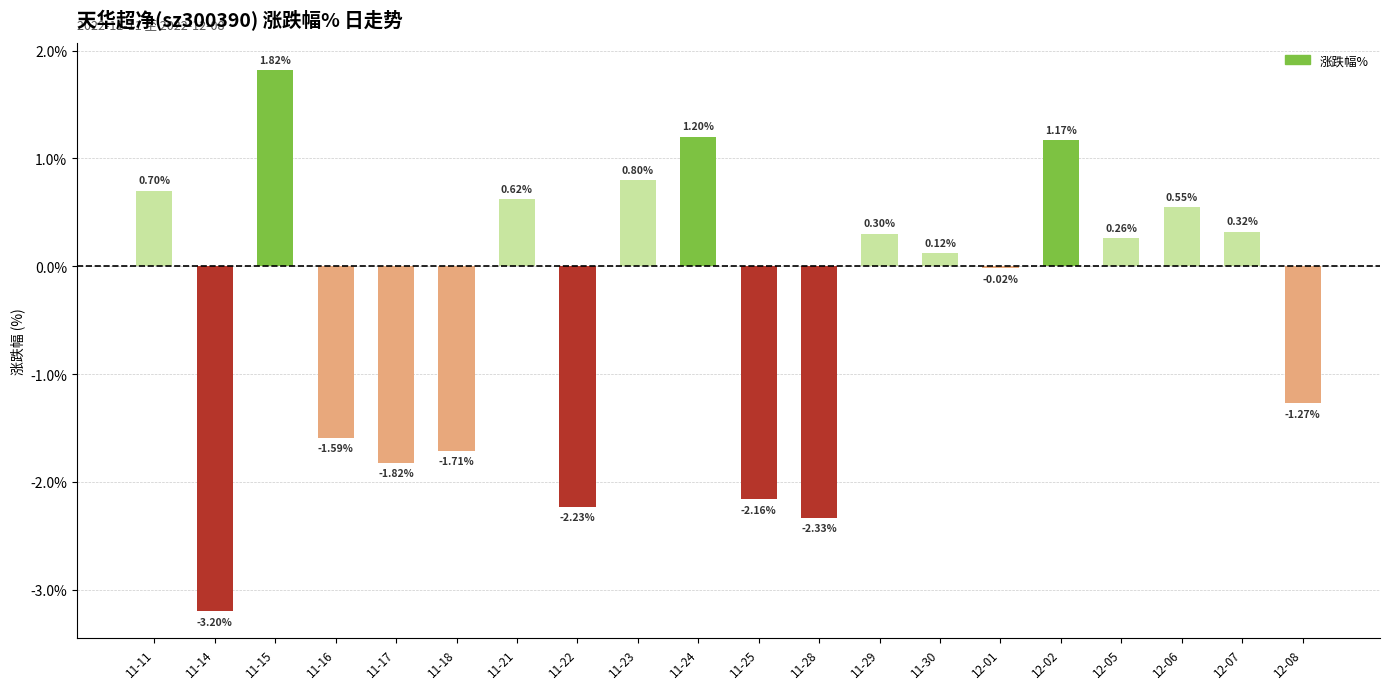

Between 11-17 and 11-24, which is larger?

11-24